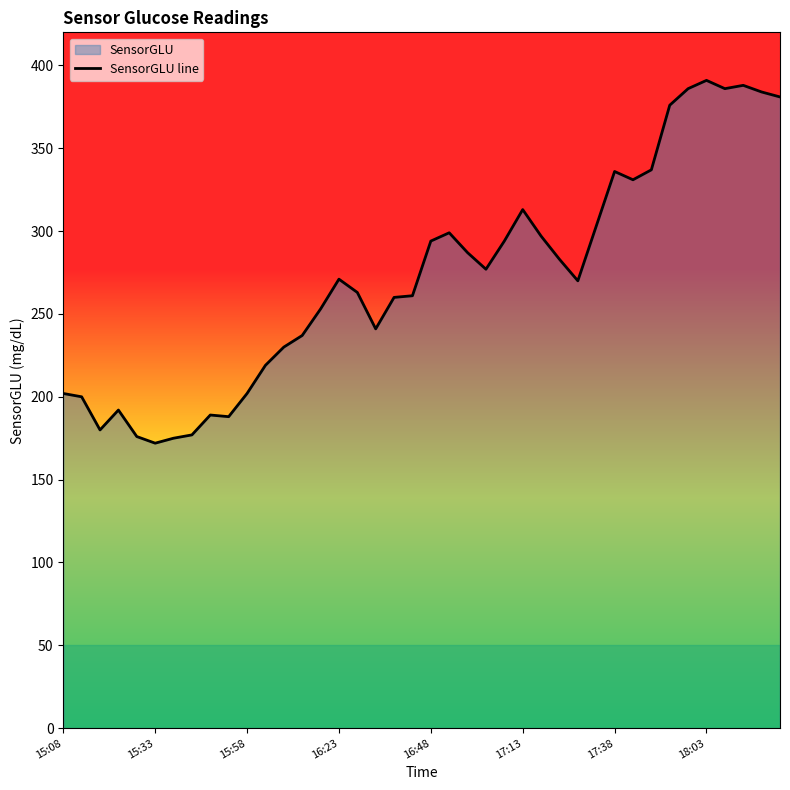

The value at 18:03 is 86. True or false?

False